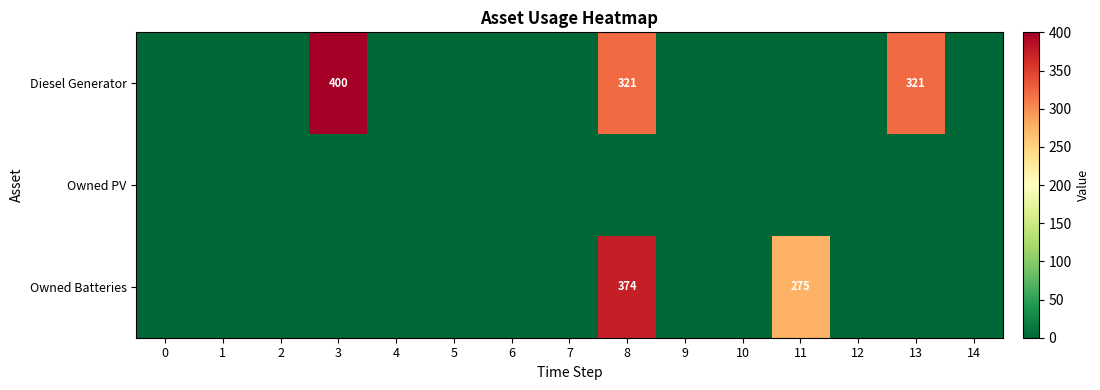

At 10, list the series in order from smallest to largest.

Diesel Generator, Owned PV, Owned Batteries